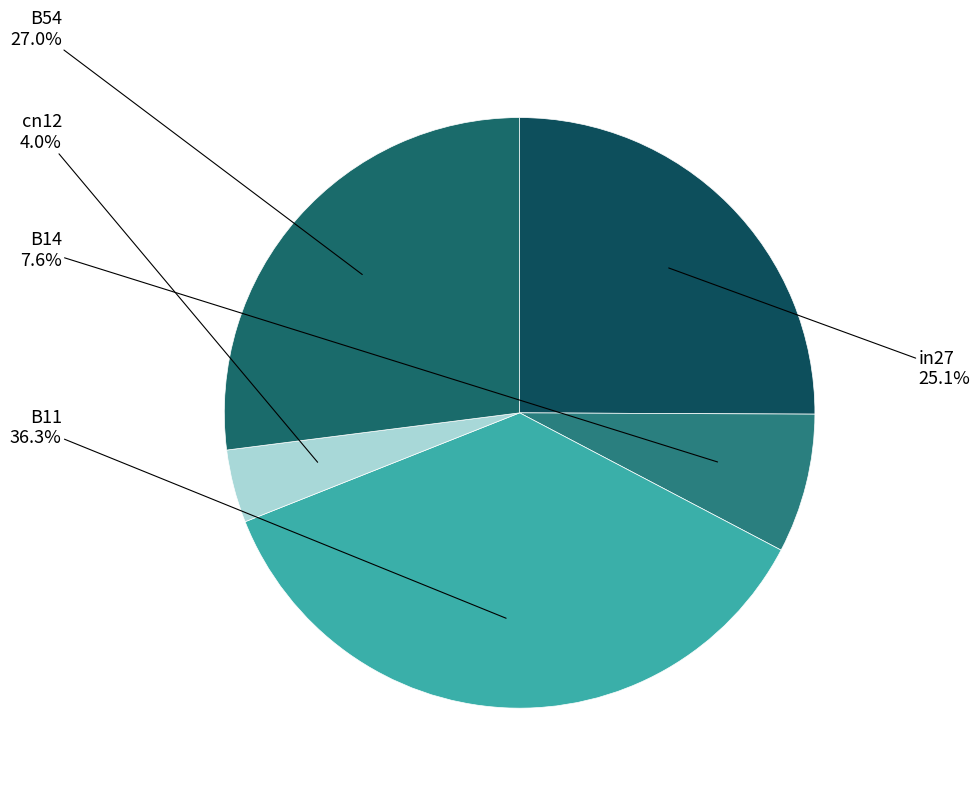

How many segments does this pie chart have?

5